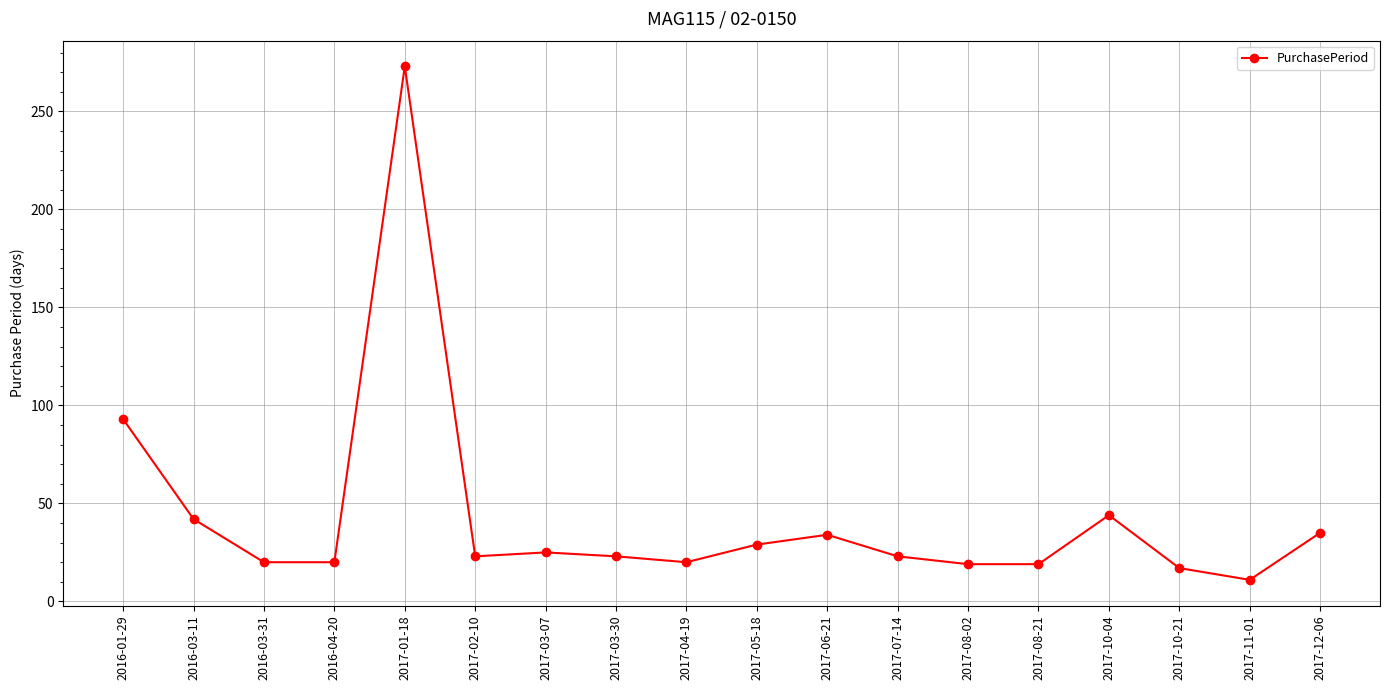

What is the label of the 5th point from the right?

2017-08-21